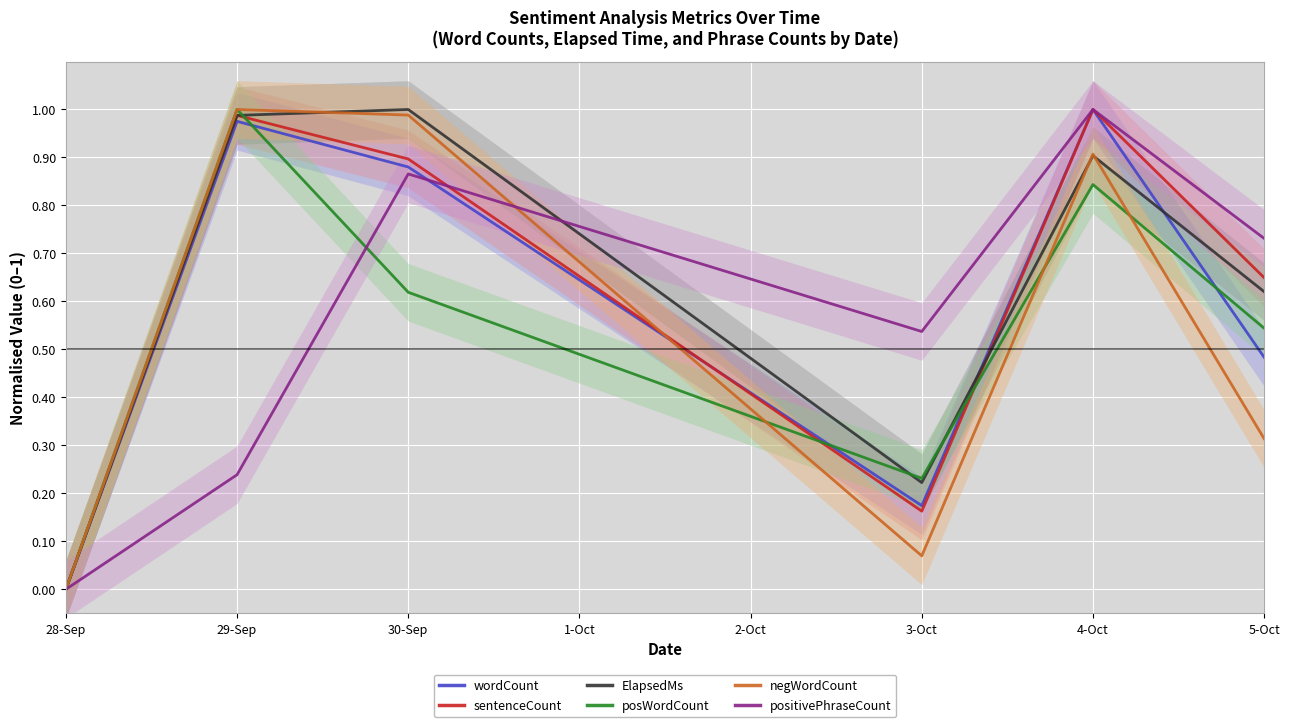

What is the label of the 5th point from the right?

29-Sep